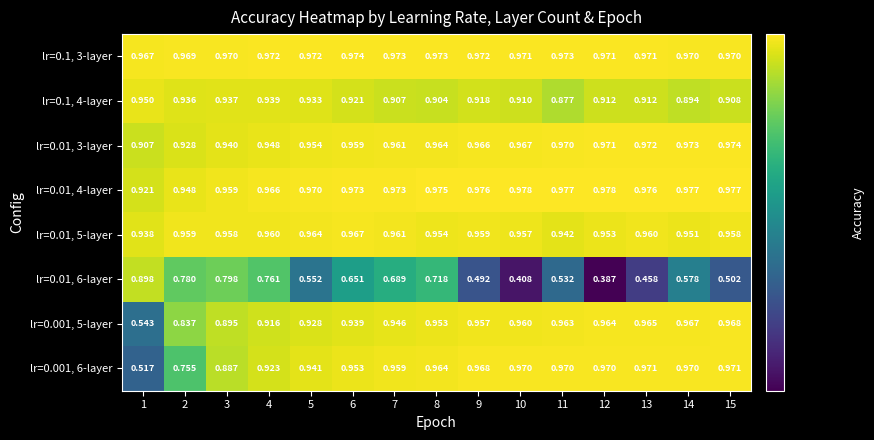

Is the value of lr=0.001, 5-layer at 8 greater than the value of lr=0.01, 5-layer at 6?

No